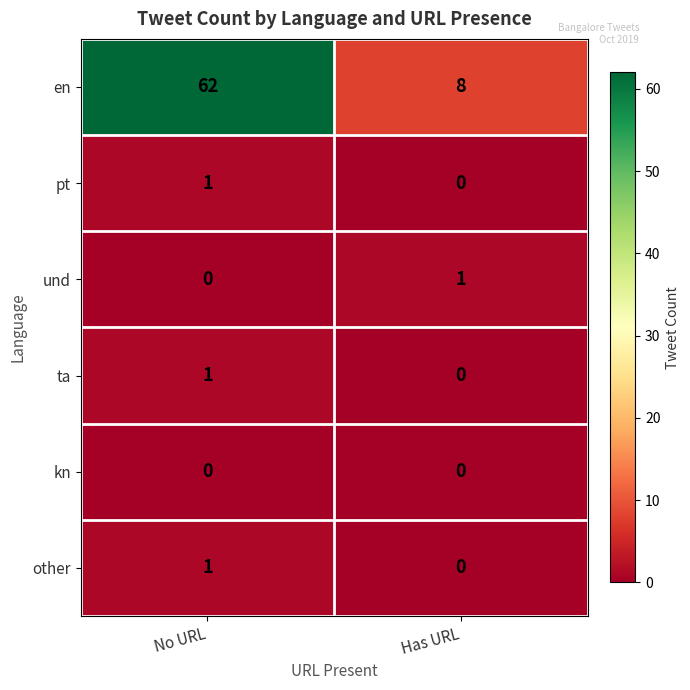

Reading left to right, list all the values displayed in this chart.

en: 62	8
pt: 1	0
und: 0	1
ta: 1	0
kn: 0	0
other: 1	0